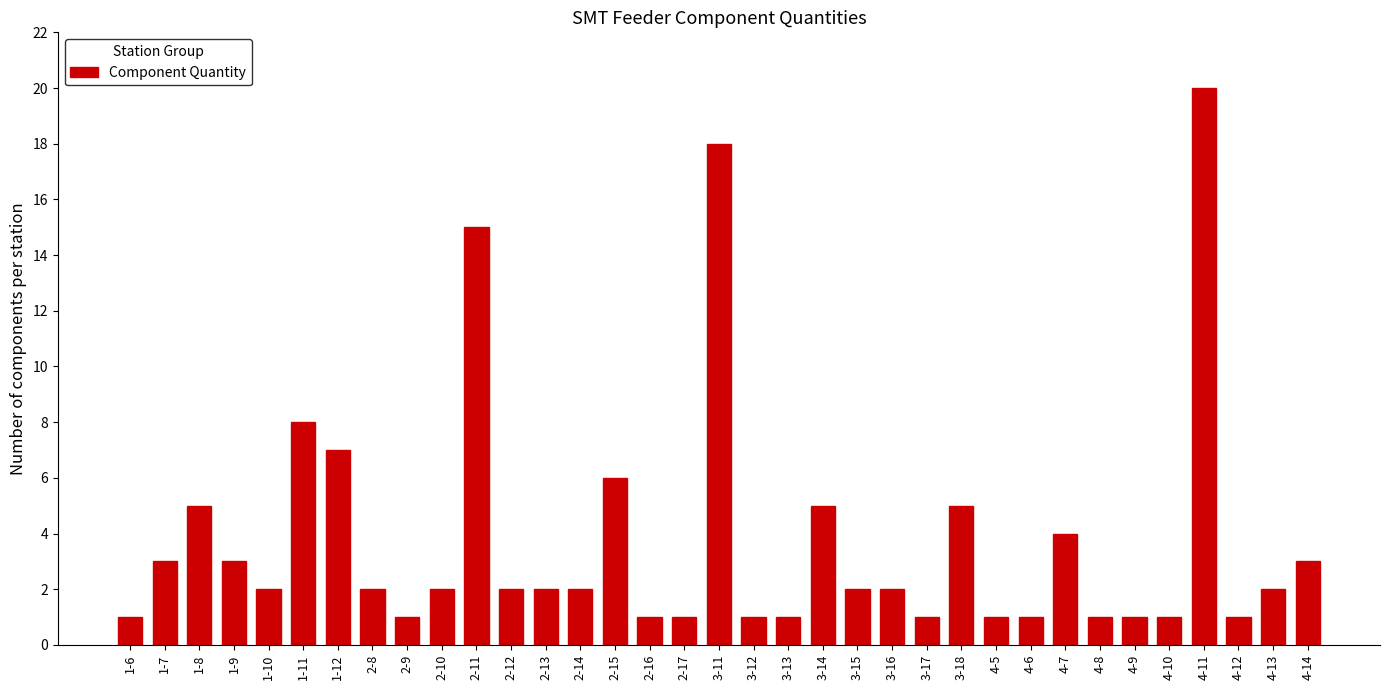

The value at 1-8 is 5. True or false?

True